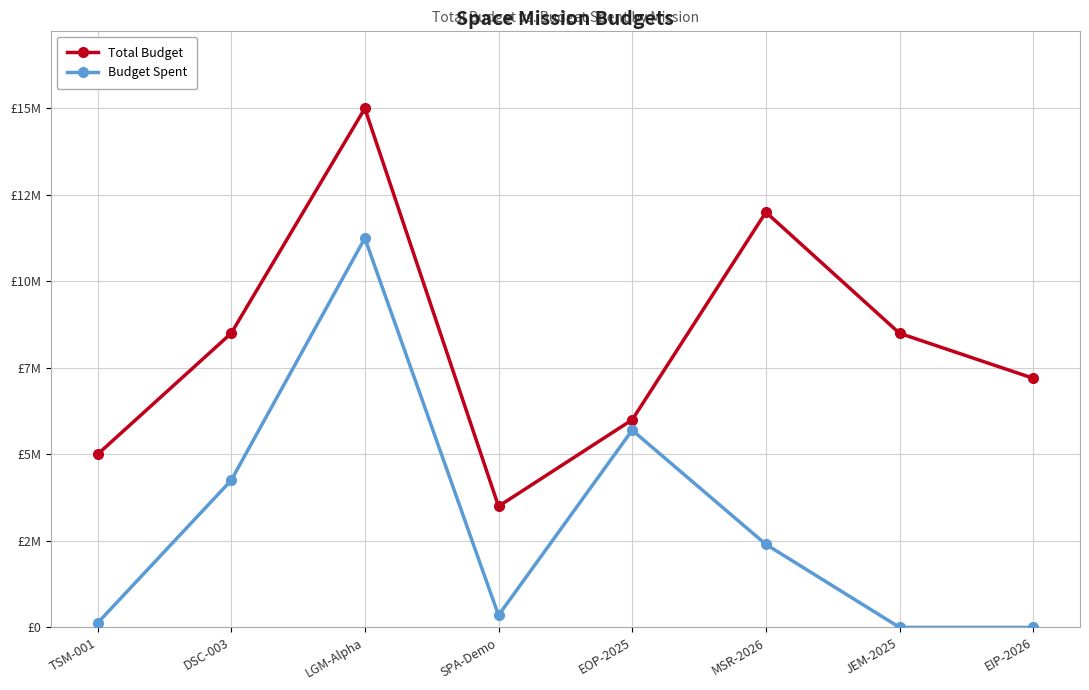

What are all the series names shown in the legend?

Total Budget, Budget Spent